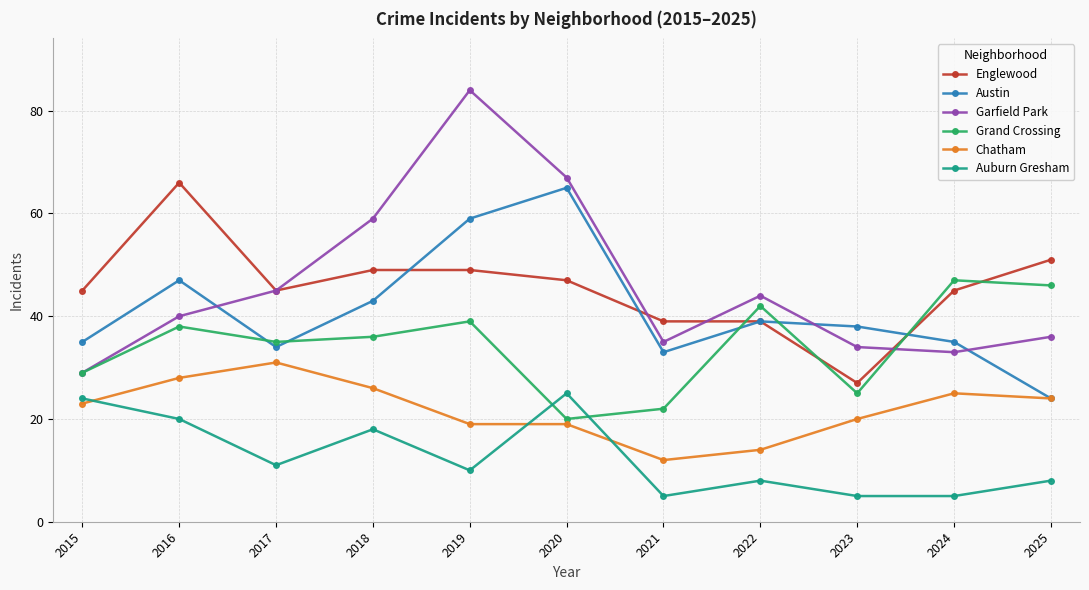

The value of Garfield Park at 2024 is 33. True or false?

True